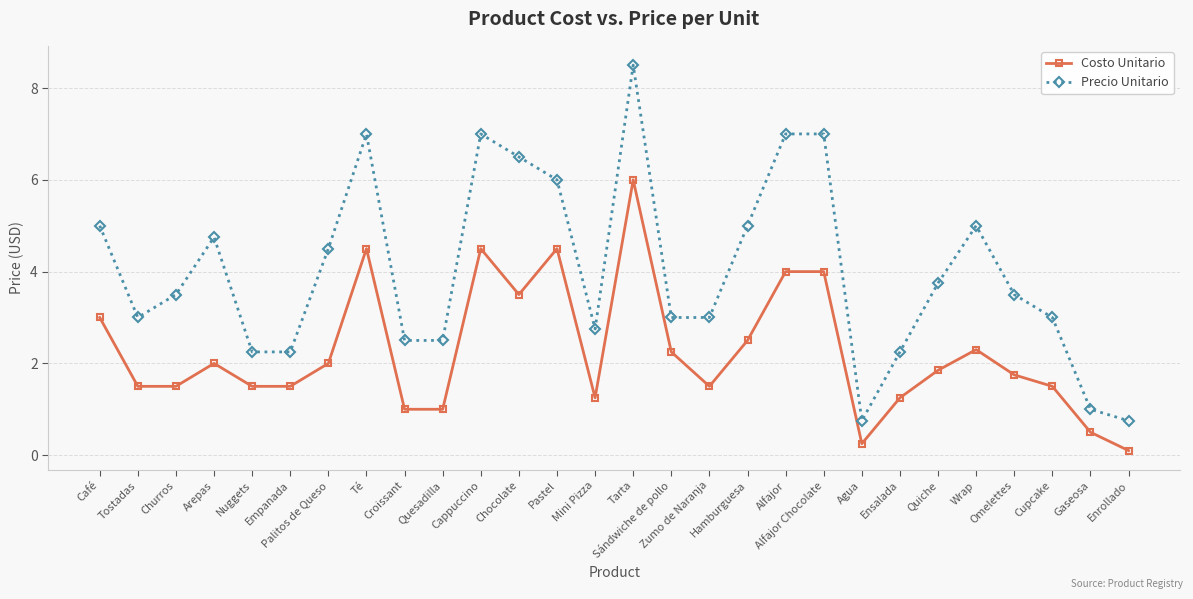

True or false: Precio Unitario and Costo Unitario intersect in this chart.

False